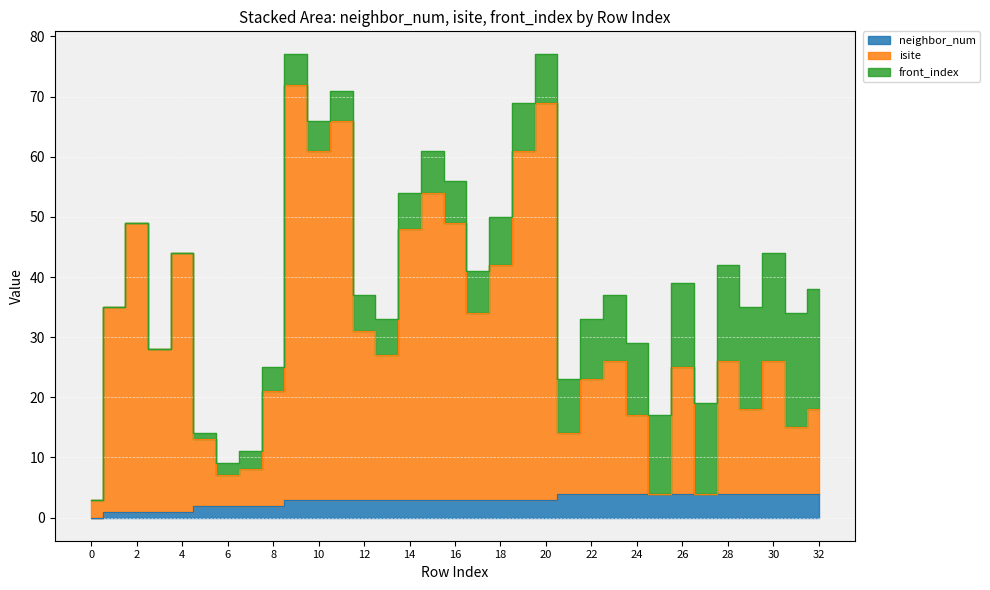

Which series has the largest total across all categories?

isite